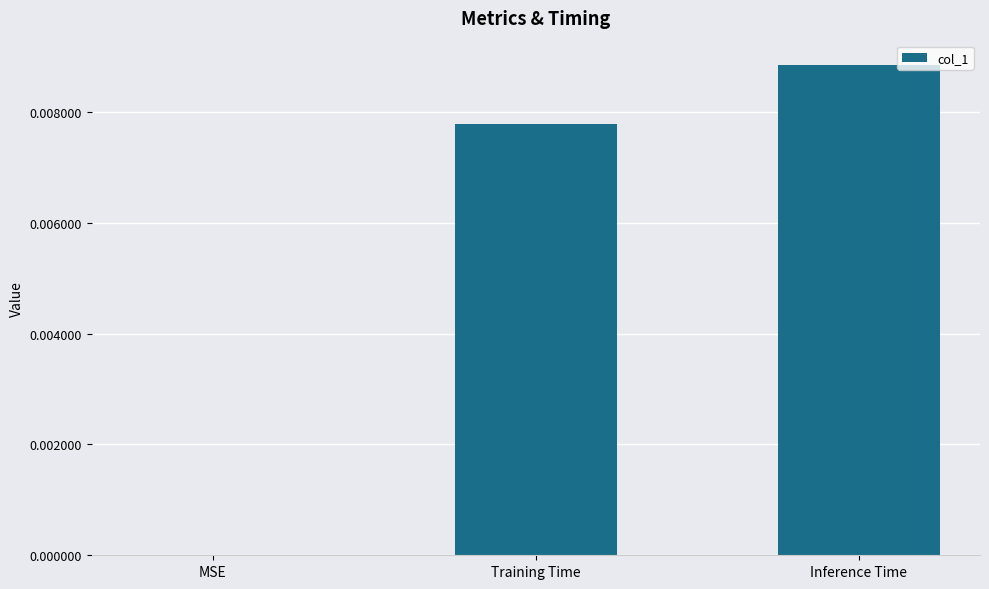

Count the number of data series in this chart.

1